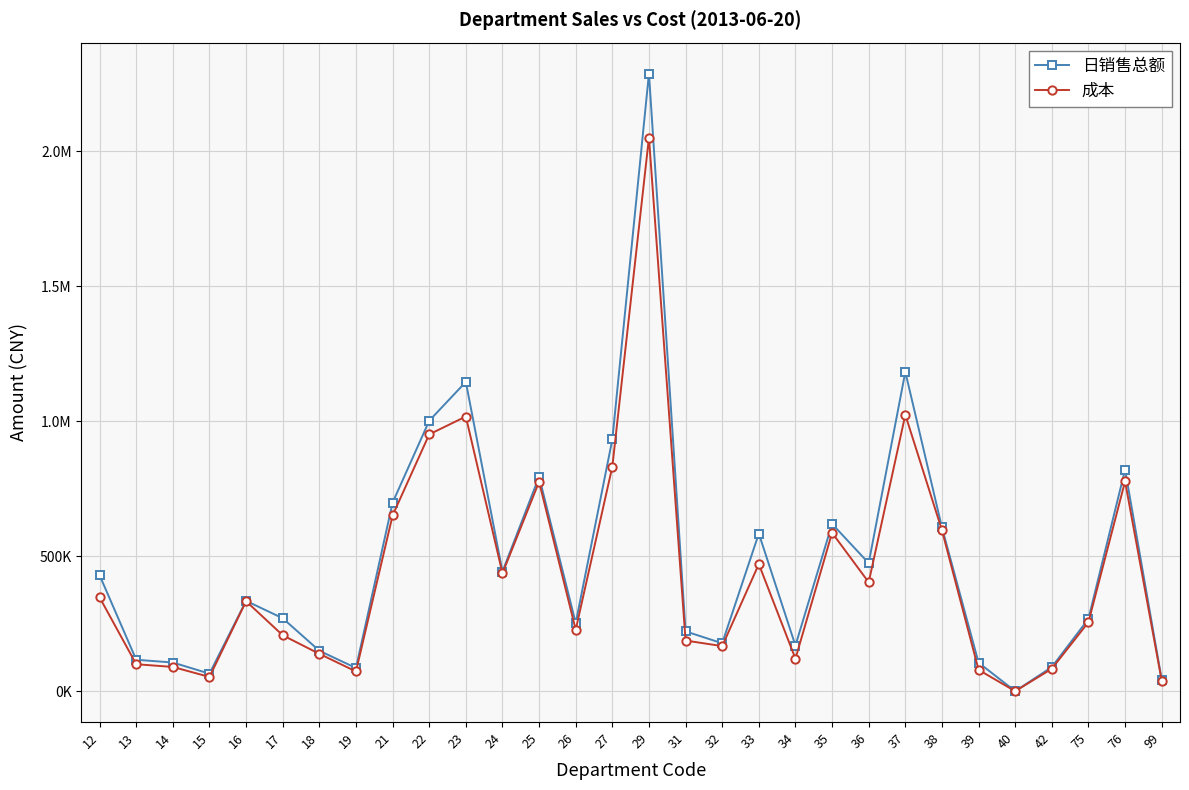

Does the chart have visible grid lines?

Yes